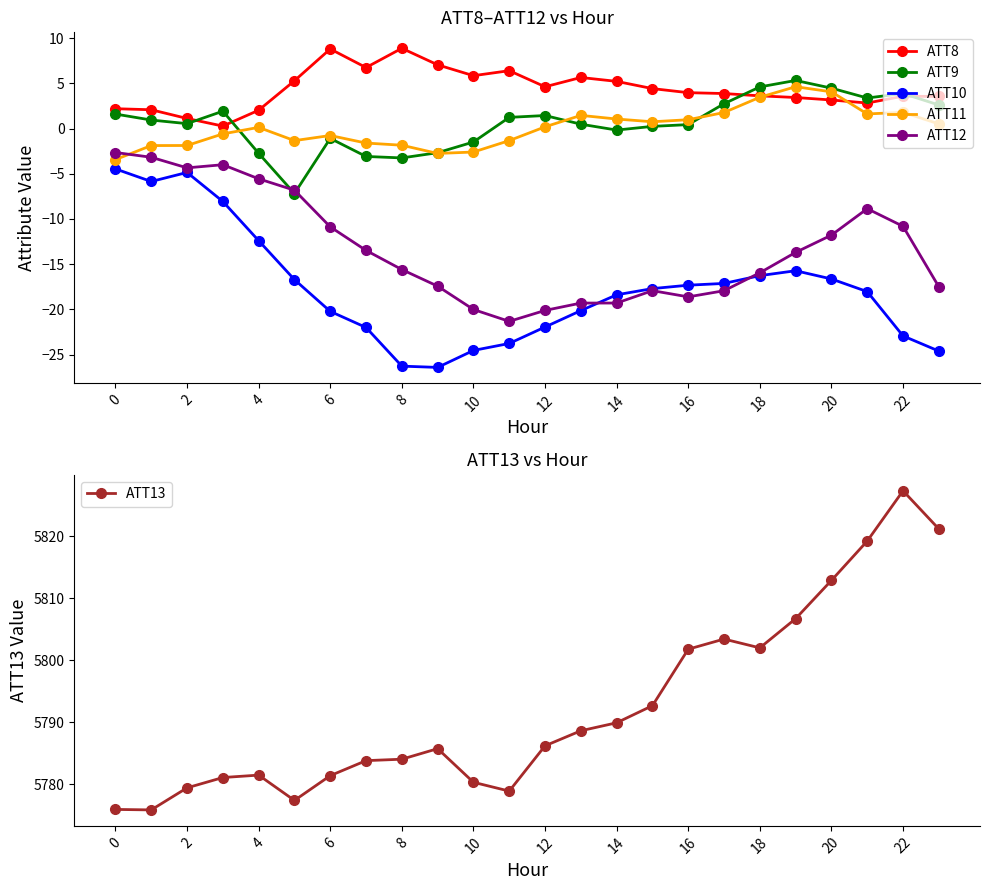

What is the highest value of the ATT9 series?

5.3